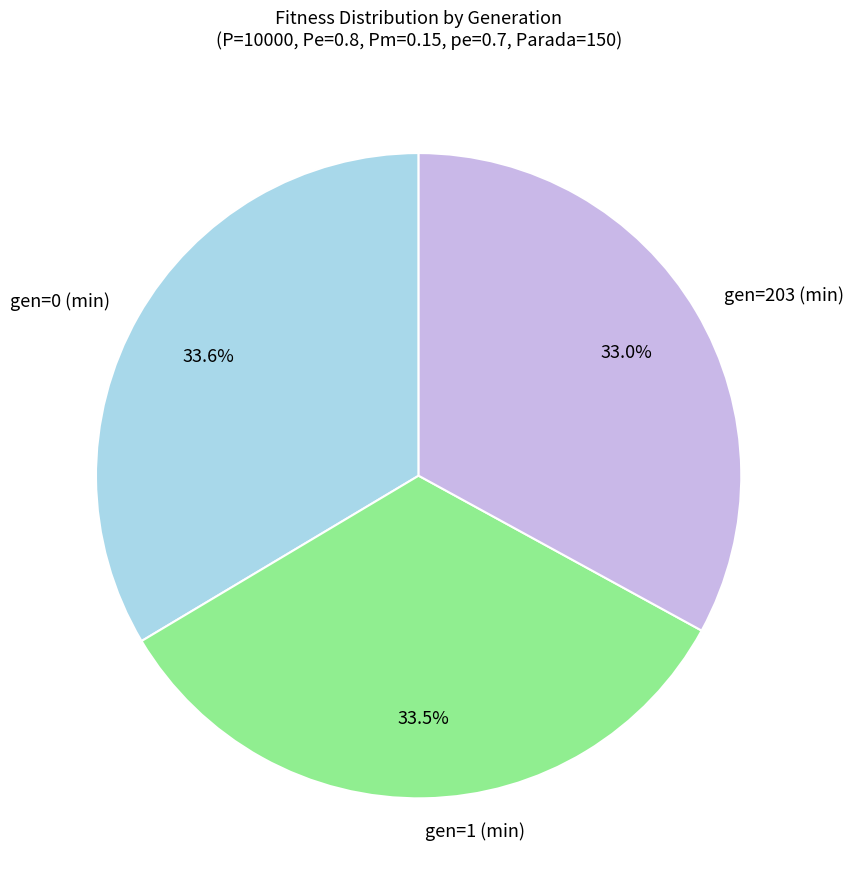

To the nearest percent, what is the average slice percentage?

33%